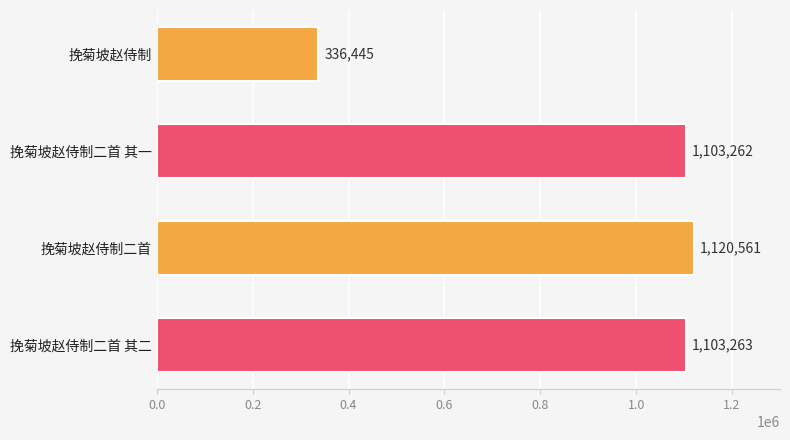

What is the difference between the maximum and minimum values?

784116